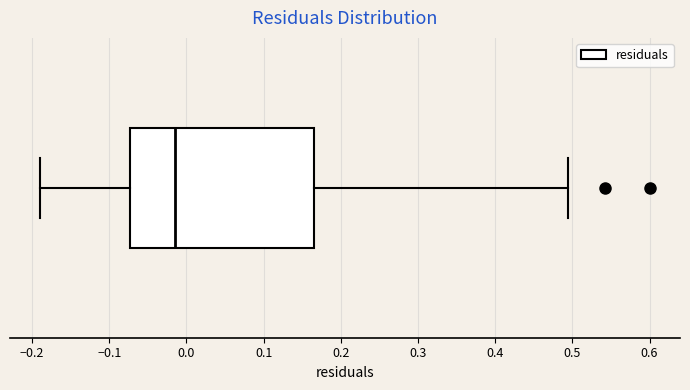

Transcribe this box plot: give where the median line is, the range the box spans, and where the two whiskers end, as read against the x-axis. The values are not printed on the chart, so give them approximately, as read against the axis.

median -0.01, box -0.07 to 0.17, whiskers -0.19 to 0.49